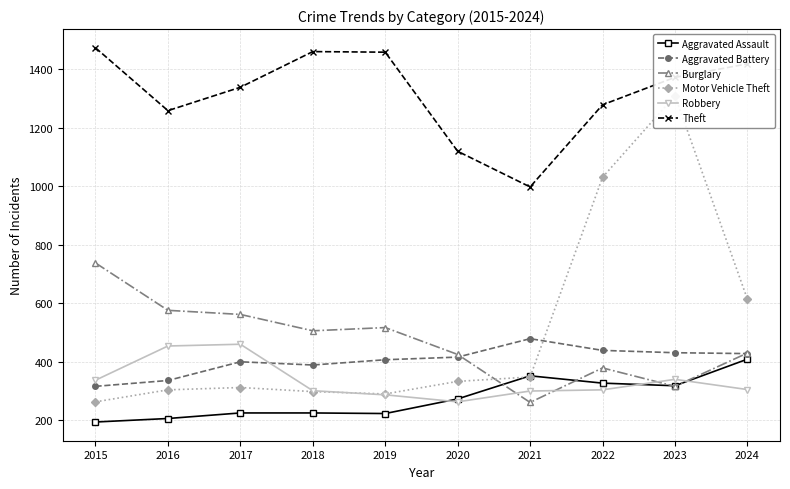

Which series has the largest total across all categories?

Theft